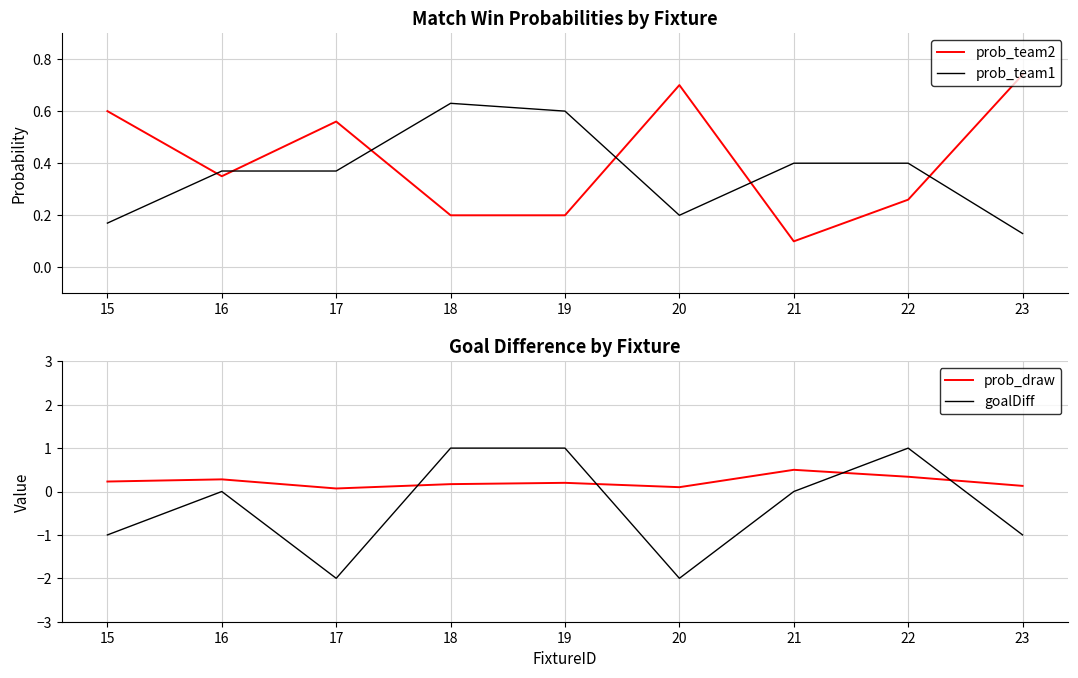

At which label is goalDiff closest to 0?

16